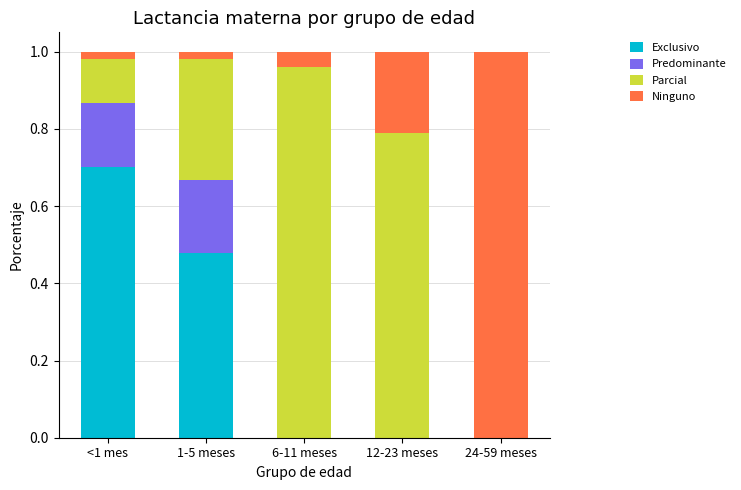

The Exclusivo series shows 0.0 at 24-59 meses. True or false?

True